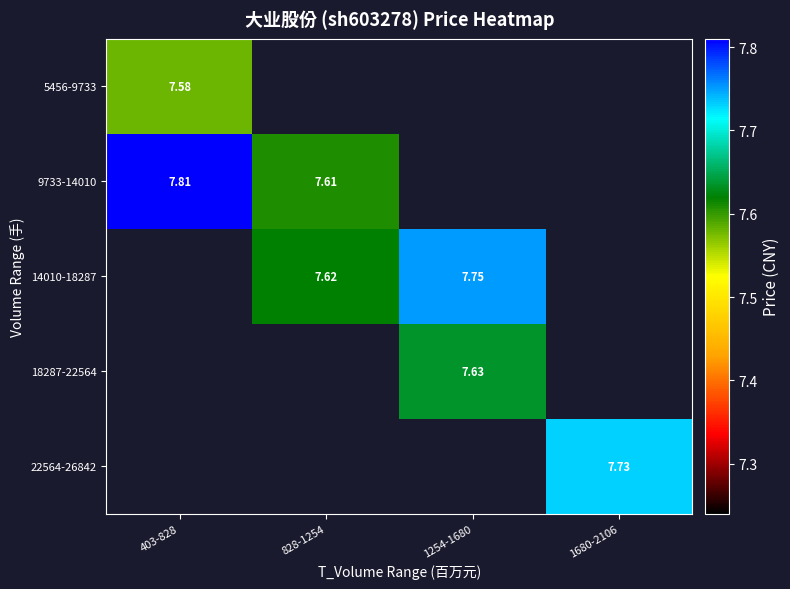

Is the value of 22564-26842 at 1680-2106 greater than the value of 9733-14010 at 403-828?

No